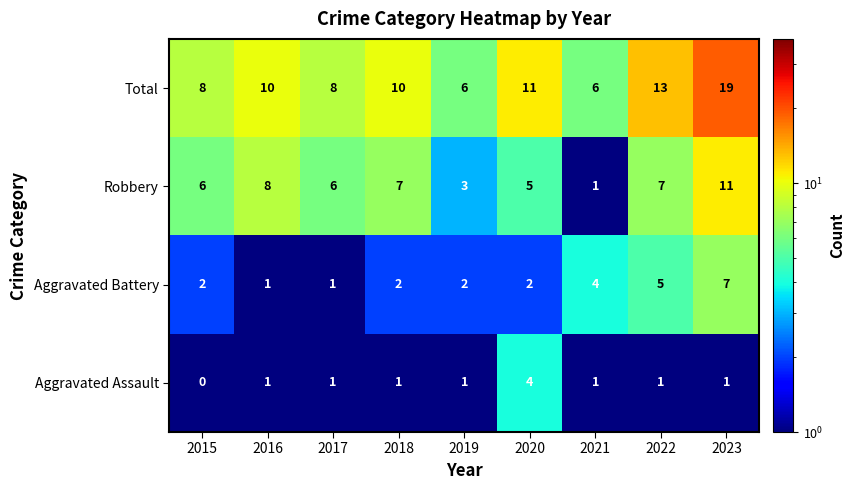

What is the difference between the second highest and second lowest values in the Robbery series?

5